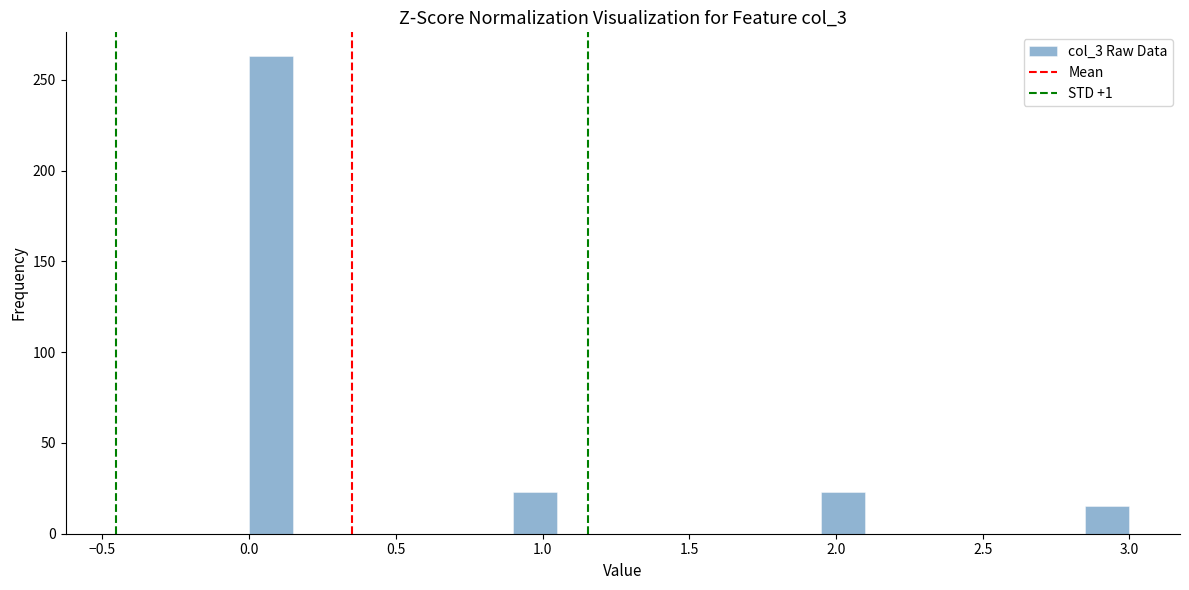

Read against the x-axis, roughly where is the centre of the tallest bar?

0.10